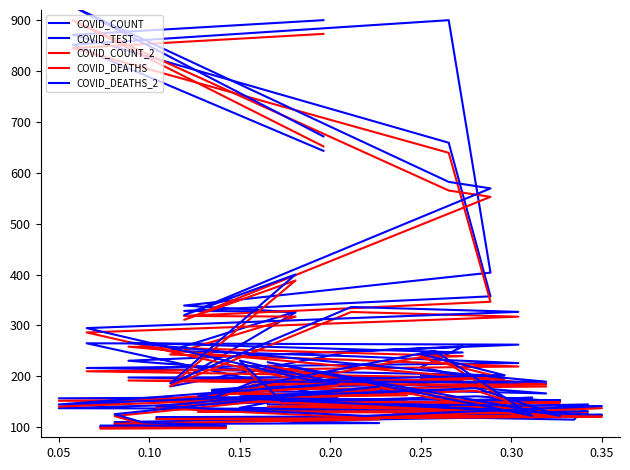

Which series has the widest spread of values?

COVID_DEATHS_2